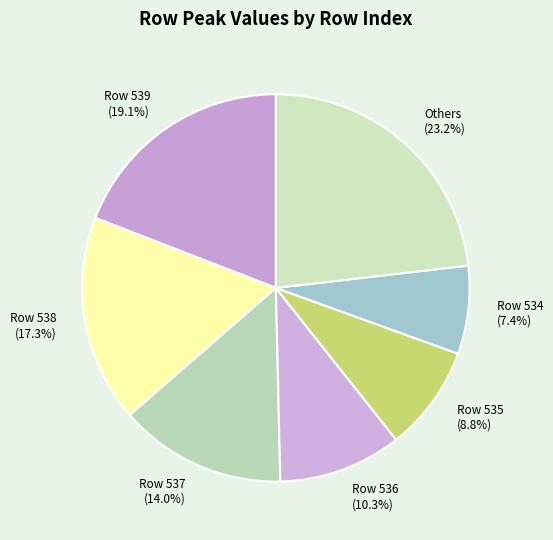

Count the number of slices in the pie.

7